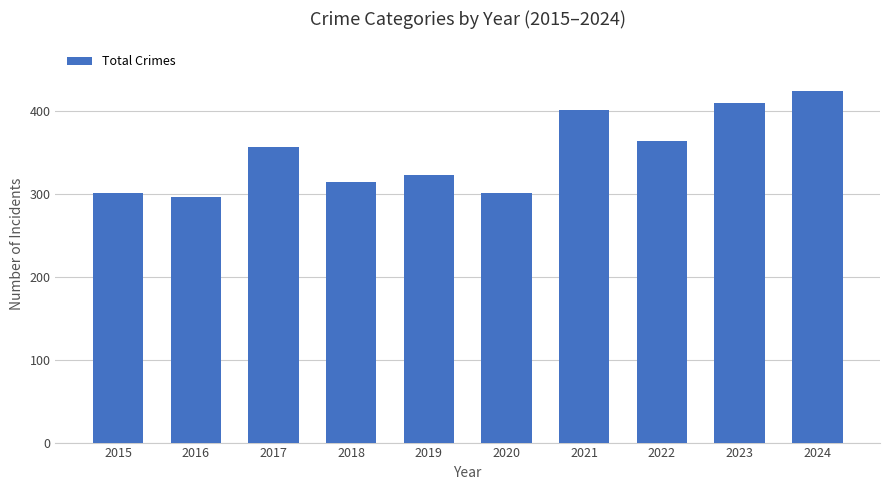

Read the value at 2018, to the nearest 10.

310